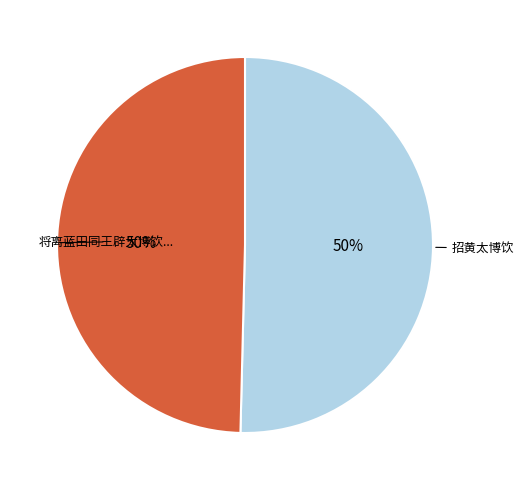

To the nearest percent, what is the average slice percentage?

50%